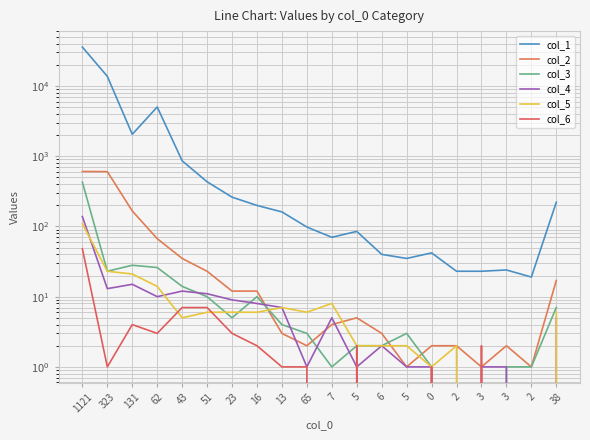

True or false: col_1 has a value of 148 at 5.

False